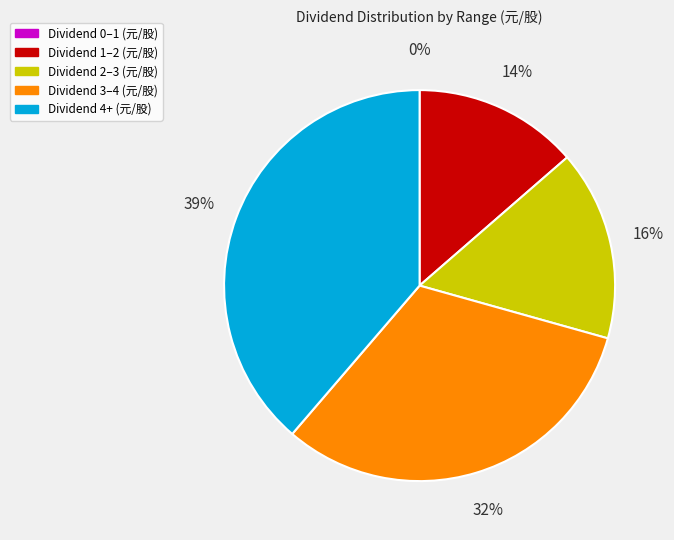

Approximately how many times larger is the value at Dividend 1–2 (元/股) compared to Dividend 4+ (元/股)?

0.4